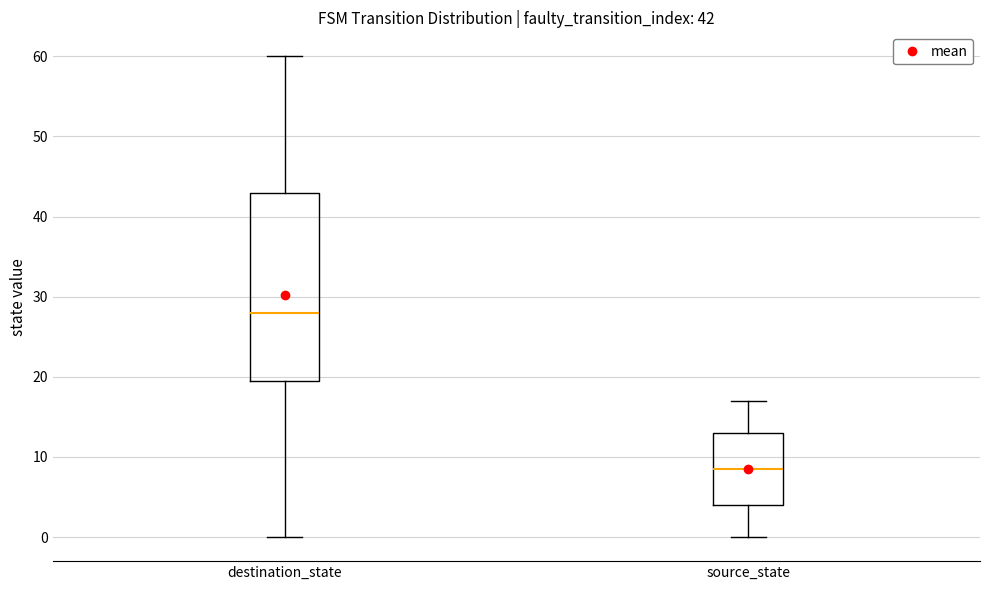

Comparing the boxes themselves (not the whiskers), which one is the tallest?

destination_state